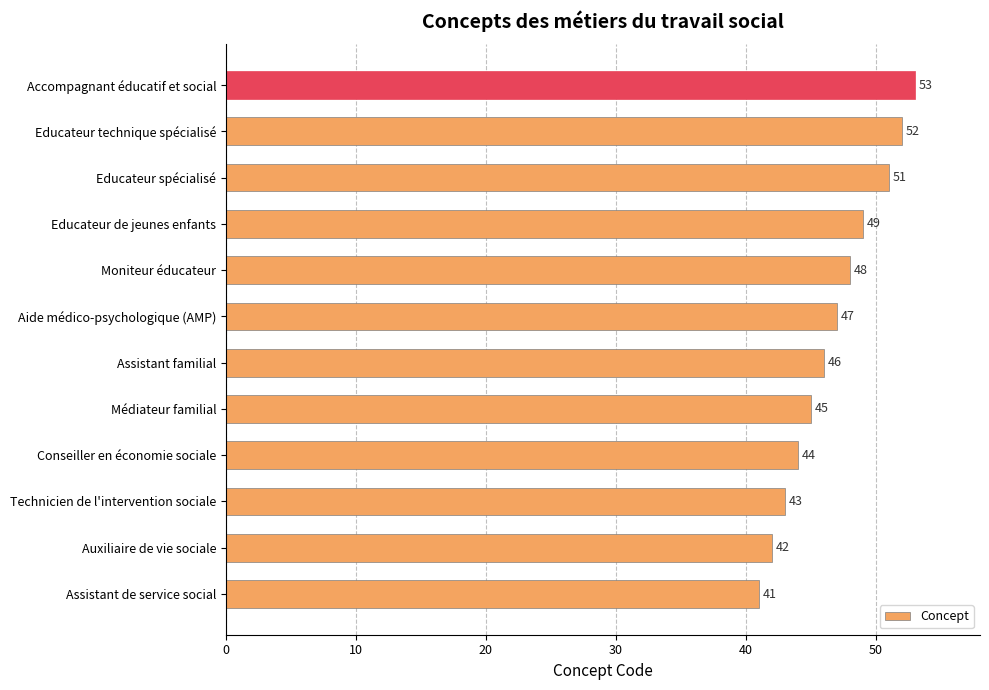

Is it true that the value at Assistant familial is 68?

False